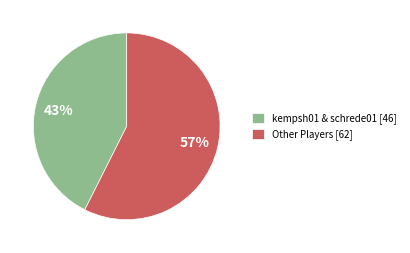

Which has a higher value, Other Players [62] or kempsh01 & schrede01 [46]?

Other Players [62]